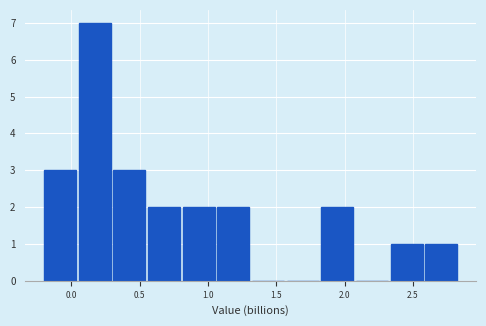

Which range on the x-axis has the tallest bar?

0.05 to 0.30